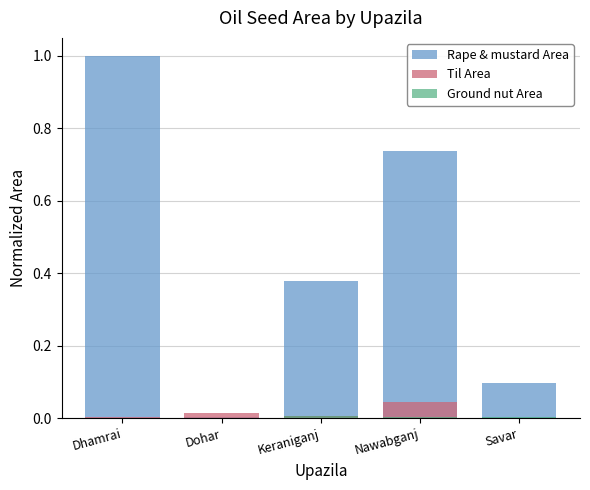

How many positive values does the Ground nut Area series have?

3